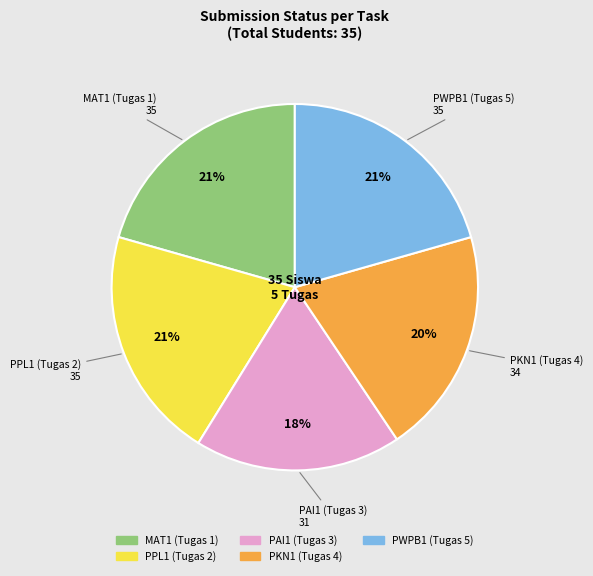

How many slices are in this pie chart?

5